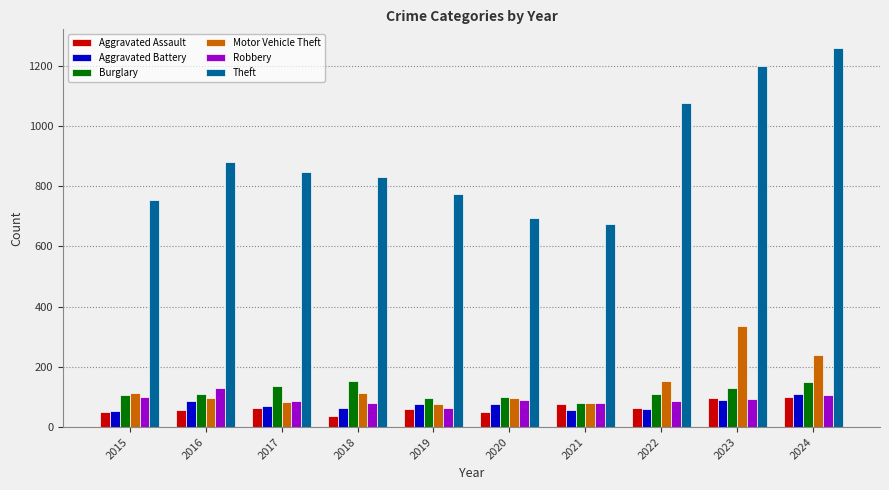

What is the maximum value shown in the chart?

1258